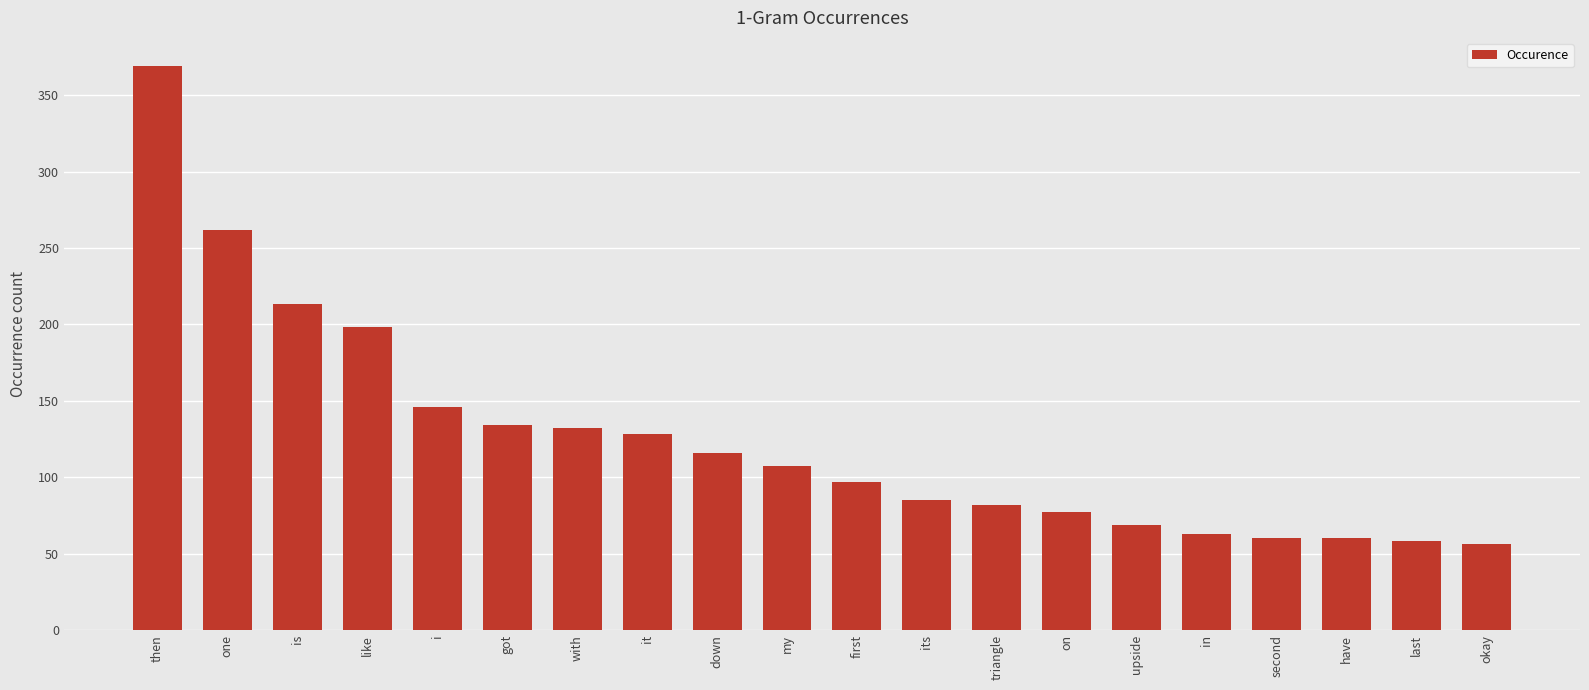

What is the smallest value displayed?

56